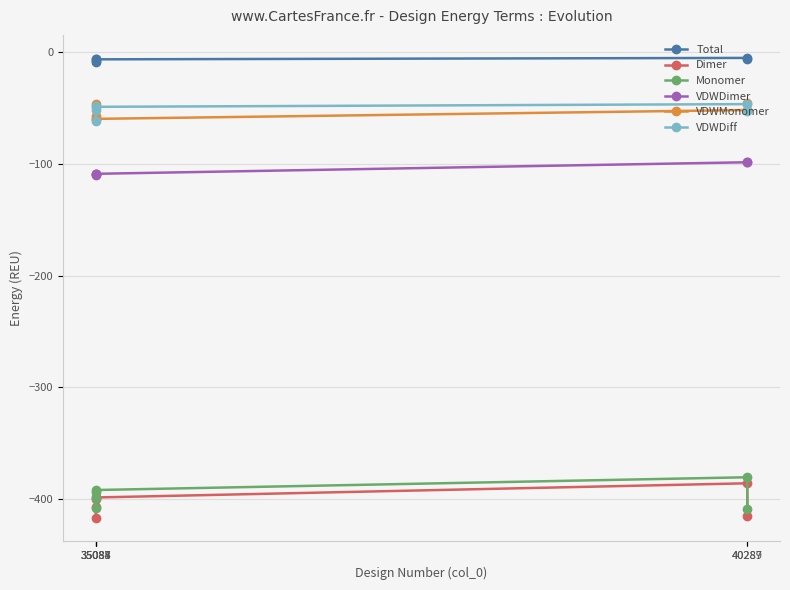

What is the sum of all Dimer values?

-2423.3